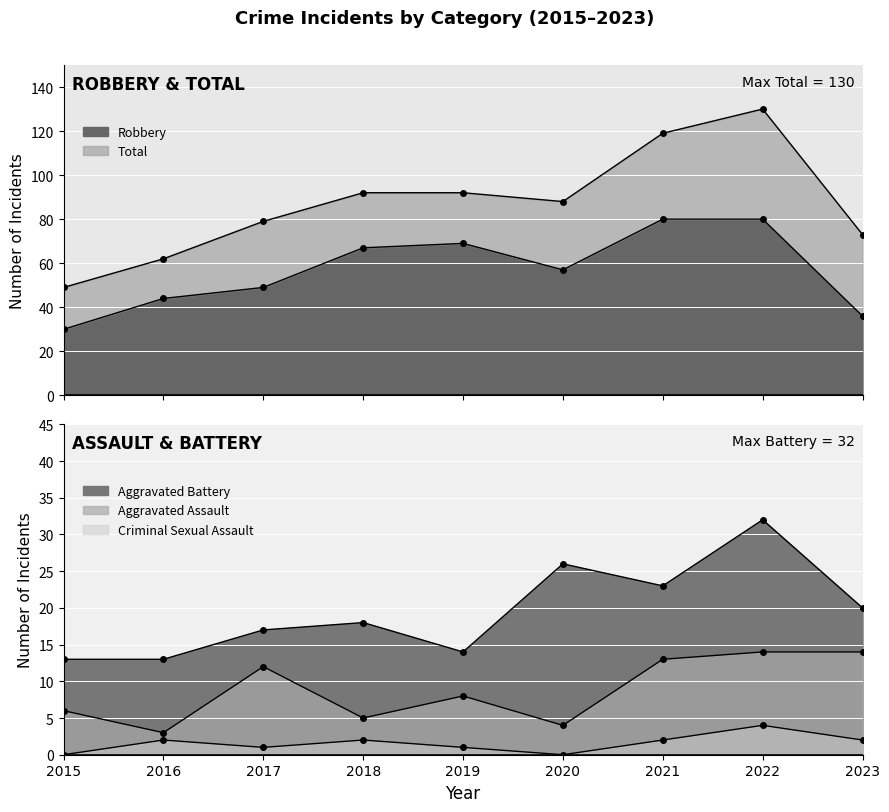

Which series has the widest spread of values?

Total